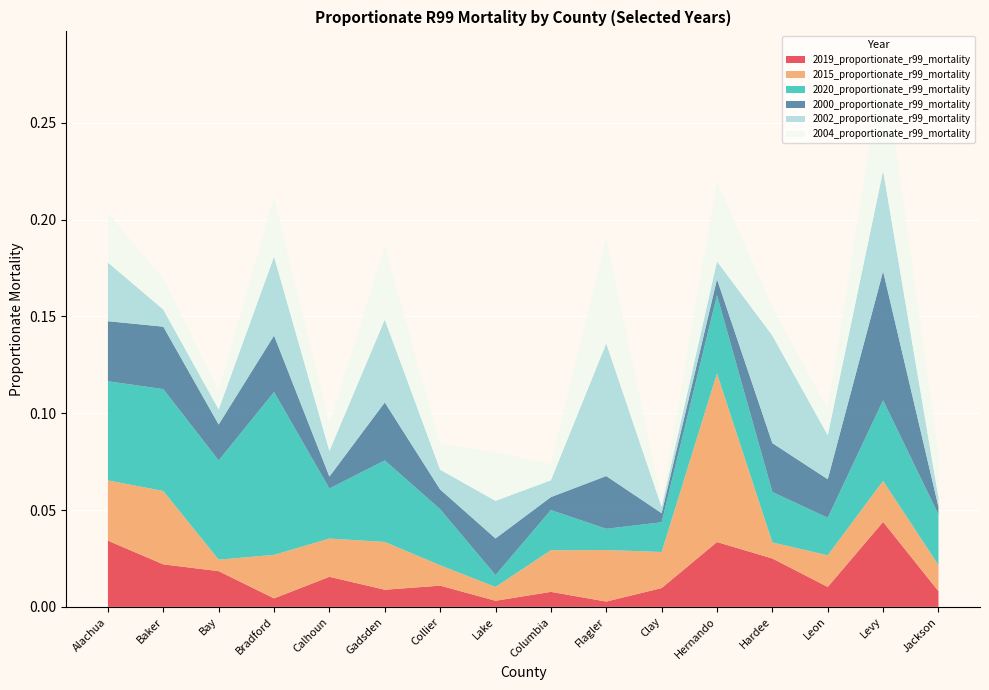

Reading right to left, list all the values displayed in this chart.

2019_proportionate_r99_mortality: Jackson=0.0	Levy=0.0	Leon=0.0	Hardee=0.0	Hernando=0.0	Clay=0.0	Flagler=0.0	Columbia=0.0	Lake=0.0	Collier=0.0	Gadsden=0.0	Calhoun=0.0	Bradford=0.0	Bay=0.0	Baker=0.0	Alachua=0.0
2015_proportionate_r99_mortality: Jackson=0.0	Levy=0.0	Leon=0.0	Hardee=0.0	Hernando=0.1	Clay=0.0	Flagler=0.0	Columbia=0.0	Lake=0.0	Collier=0.0	Gadsden=0.0	Calhoun=0.0	Bradford=0.0	Bay=0.0	Baker=0.0	Alachua=0.0
2020_proportionate_r99_mortality: Jackson=0.0	Levy=0.0	Leon=0.0	Hardee=0.0	Hernando=0.0	Clay=0.0	Flagler=0.0	Columbia=0.0	Lake=0.0	Collier=0.0	Gadsden=0.0	Calhoun=0.0	Bradford=0.1	Bay=0.1	Baker=0.1	Alachua=0.1
2000_proportionate_r99_mortality: Jackson=0.0	Levy=0.1	Leon=0.0	Hardee=0.0	Hernando=0.0	Clay=0.0	Flagler=0.0	Columbia=0.0	Lake=0.0	Collier=0.0	Gadsden=0.0	Calhoun=0.0	Bradford=0.0	Bay=0.0	Baker=0.0	Alachua=0.0
2002_proportionate_r99_mortality: Jackson=0.0	Levy=0.1	Leon=0.0	Hardee=0.1	Hernando=0.0	Clay=0.0	Flagler=0.1	Columbia=0.0	Lake=0.0	Collier=0.0	Gadsden=0.0	Calhoun=0.0	Bradford=0.0	Bay=0.0	Baker=0.0	Alachua=0.0
2004_proportionate_r99_mortality: Jackson=0.0	Levy=0.1	Leon=0.0	Hardee=0.0	Hernando=0.0	Clay=0.0	Flagler=0.1	Columbia=0.0	Lake=0.0	Collier=0.0	Gadsden=0.0	Calhoun=0.0	Bradford=0.0	Bay=0.0	Baker=0.0	Alachua=0.0